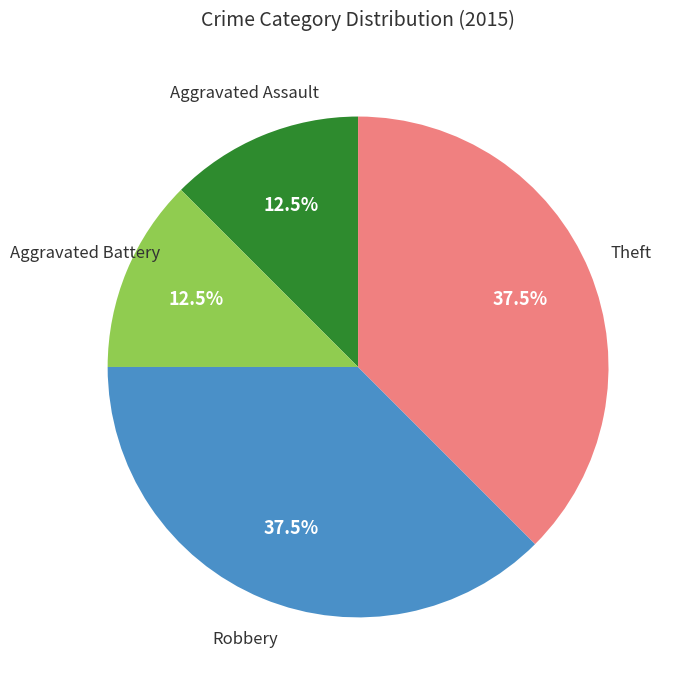

To the nearest percent, what is the difference between the largest and smallest slice percentages?

25%